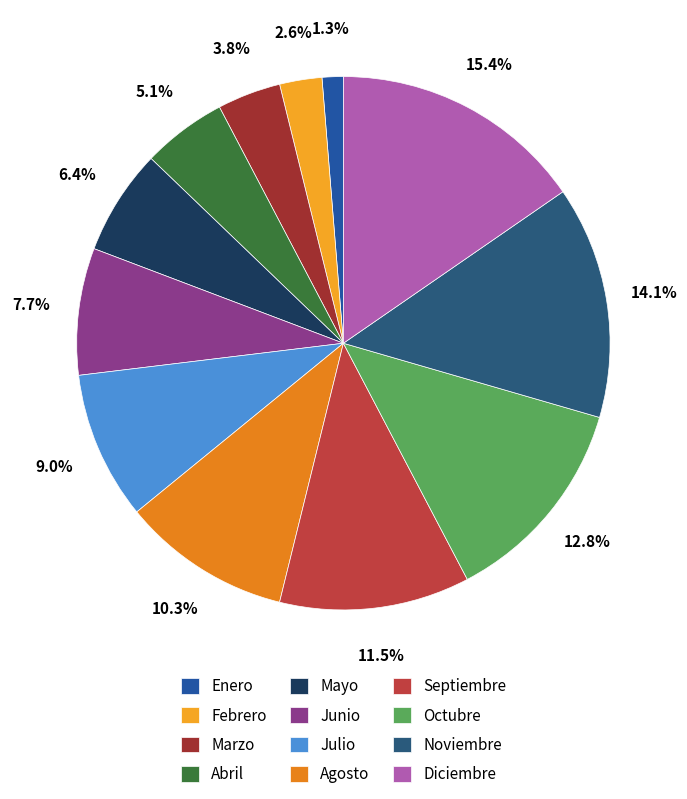

True or false: Mayo accounts for 1% of the total.

False